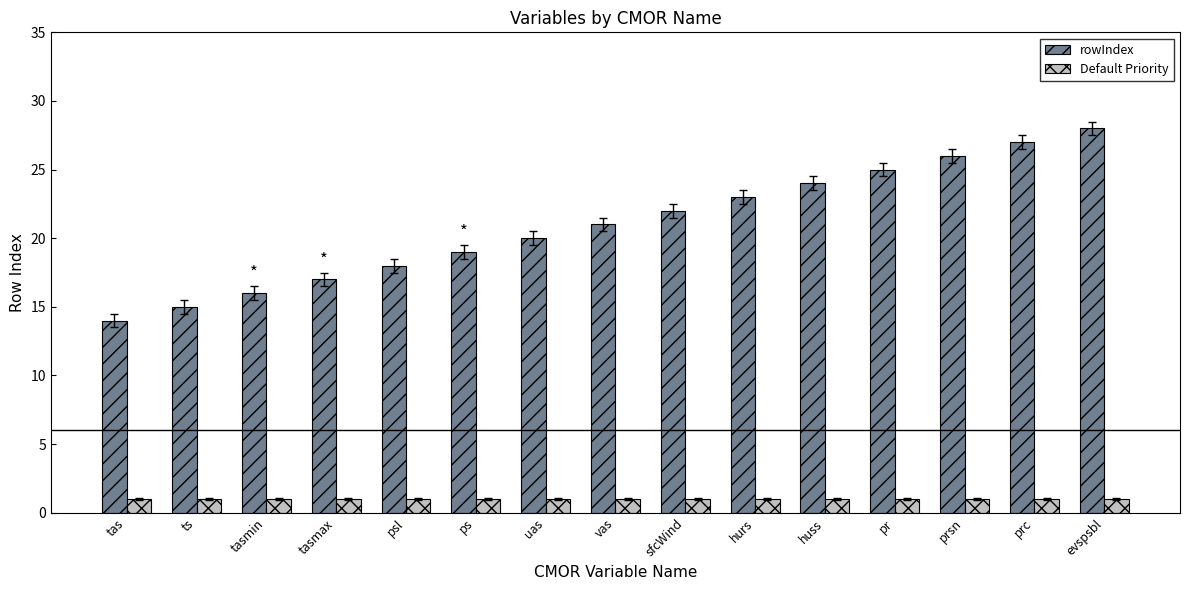

What is the smallest value displayed?

1